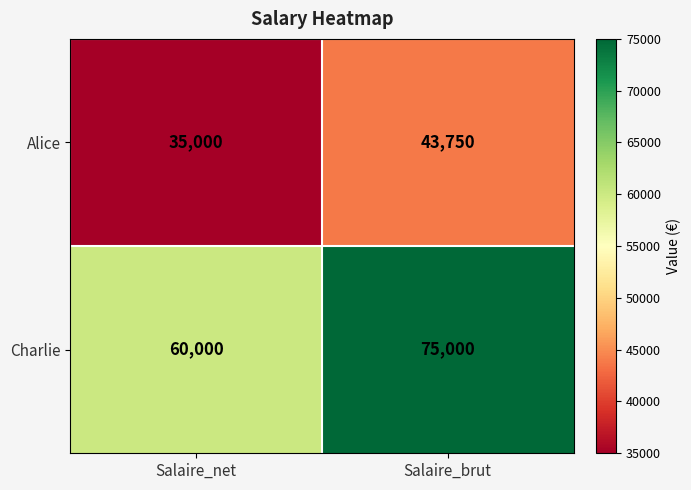

Reading right to left, extract all data points from this chart.

Alice: Salaire_brut=43750	Salaire_net=35000
Charlie: Salaire_brut=75000	Salaire_net=60000